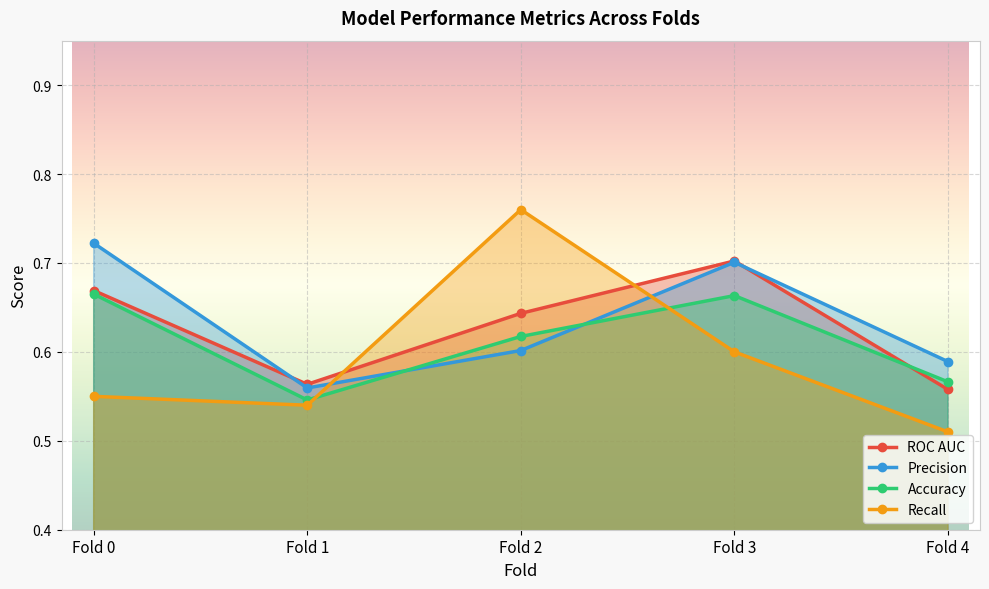

At how many categories does at least one series exceed 0?

5